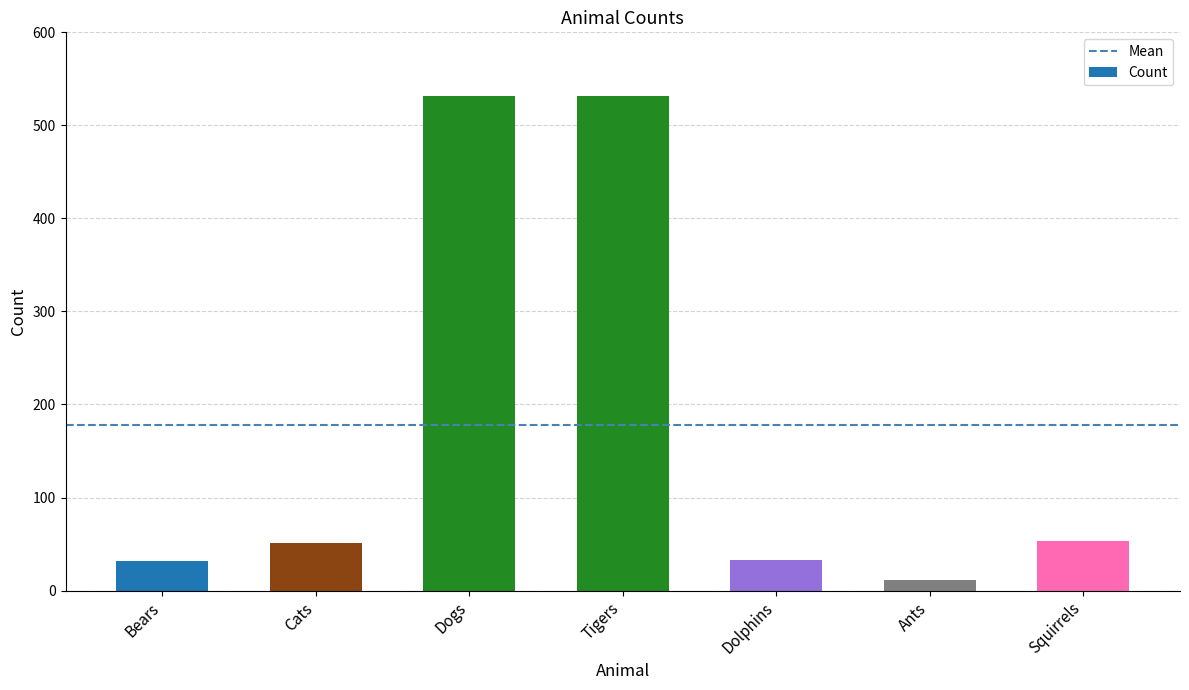

Which has a higher value, Bears or Dogs?

Dogs